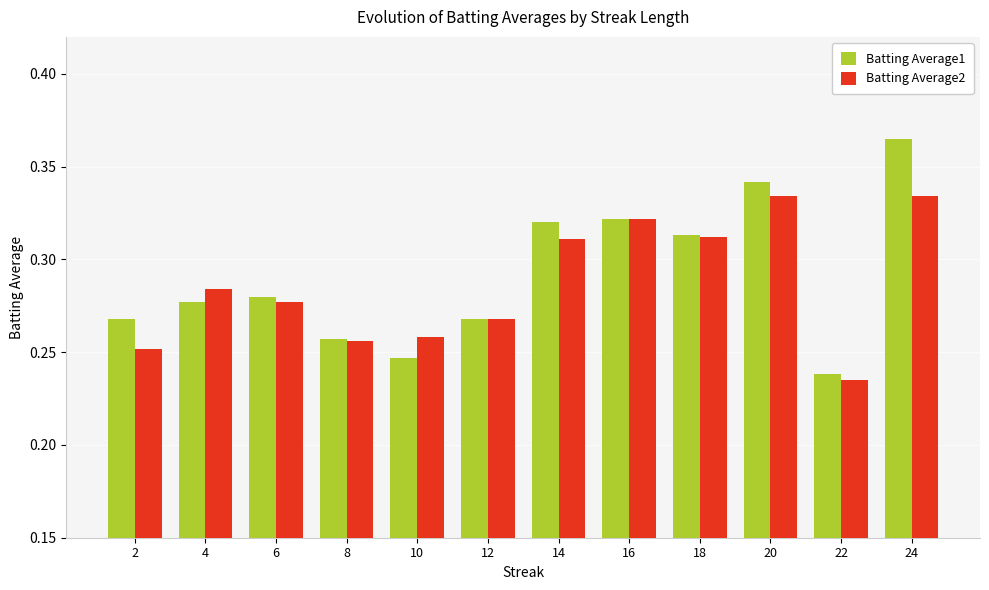

Are the bars grouped side by side (vs. stacked)?

Yes